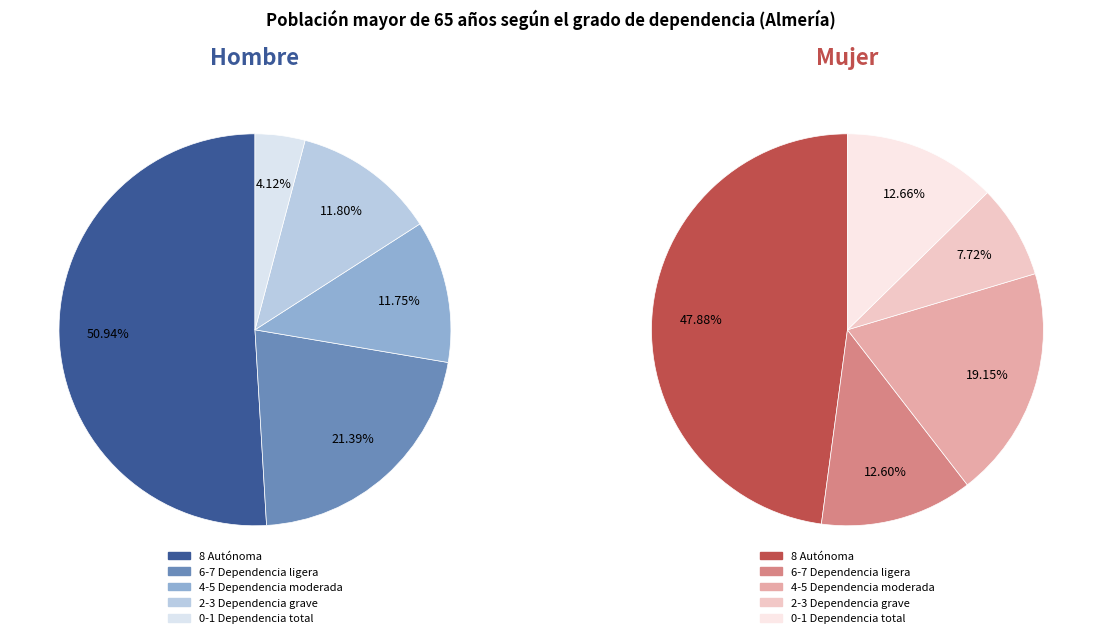

How many segments does this pie chart have?

5